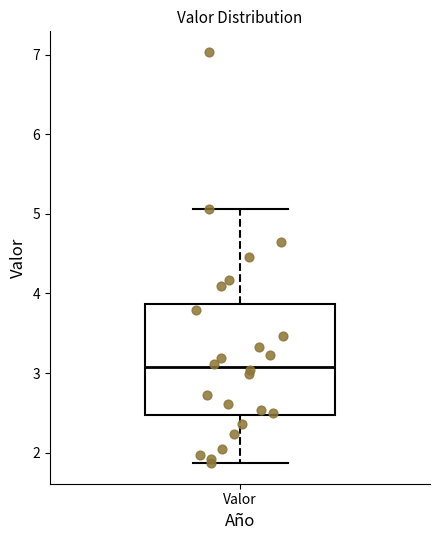

Transcribe this box plot: give where the median line is, the range the box spans, and where the two whiskers end, as read against the y-axis. The values are not printed on the chart, so give them approximately, as read against the axis.

median 3.1, box 2.5 to 3.9, whiskers 1.9 to 5.1